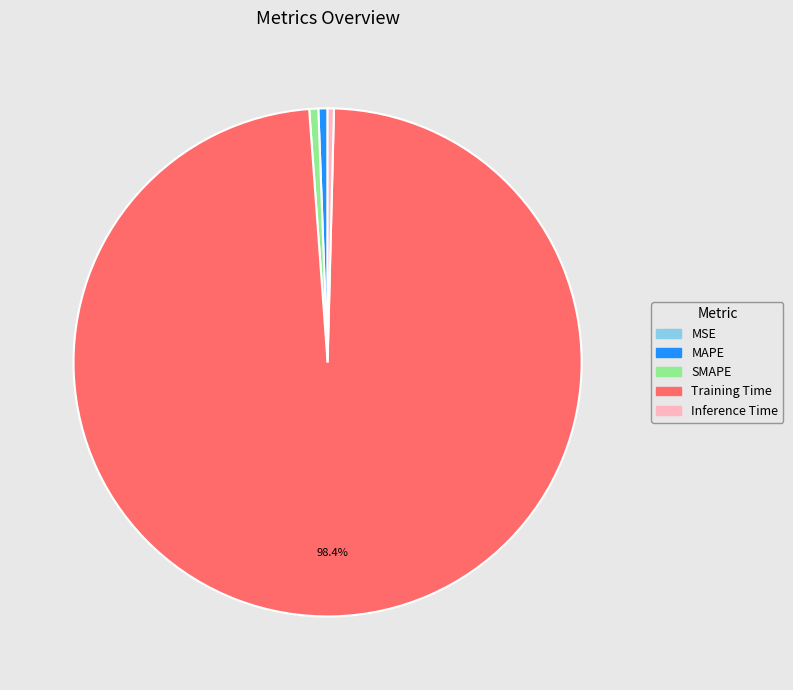

To the nearest percent, what is the difference between the largest and smallest slice percentages?

98%